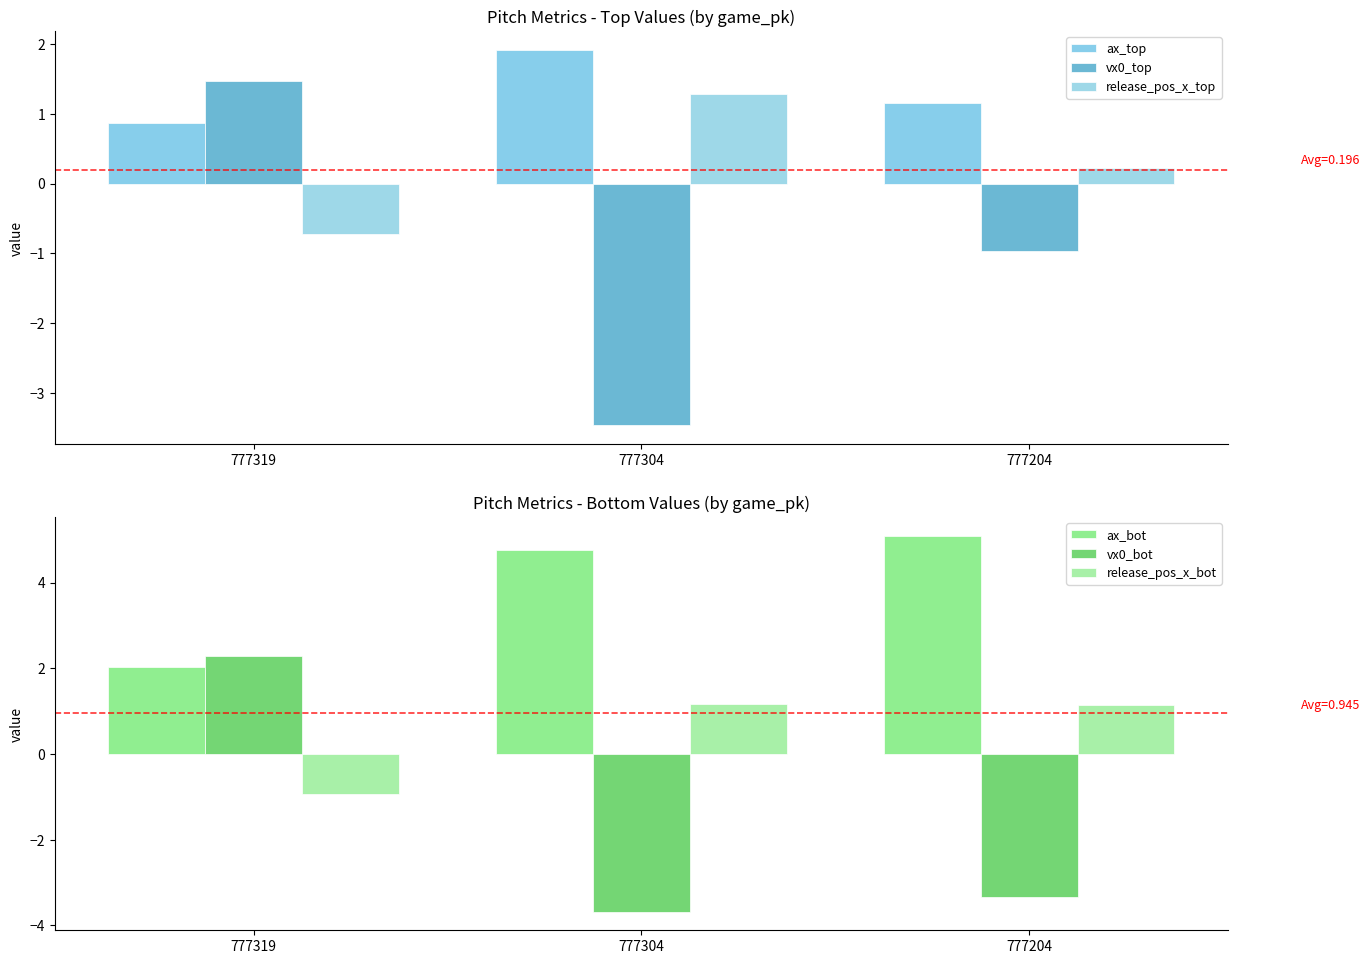

How many data points in vx0_bot are less than -3?

2